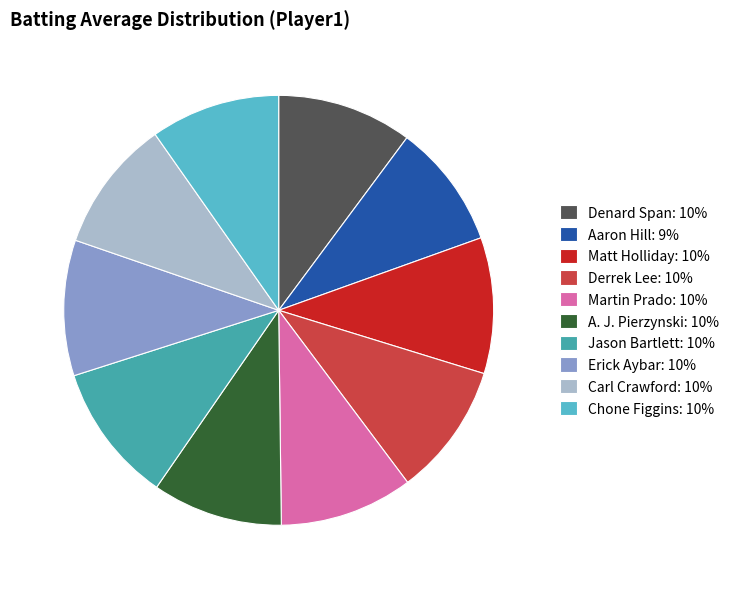

Does Aaron Hill: 9% account for over 50% of the chart?

No